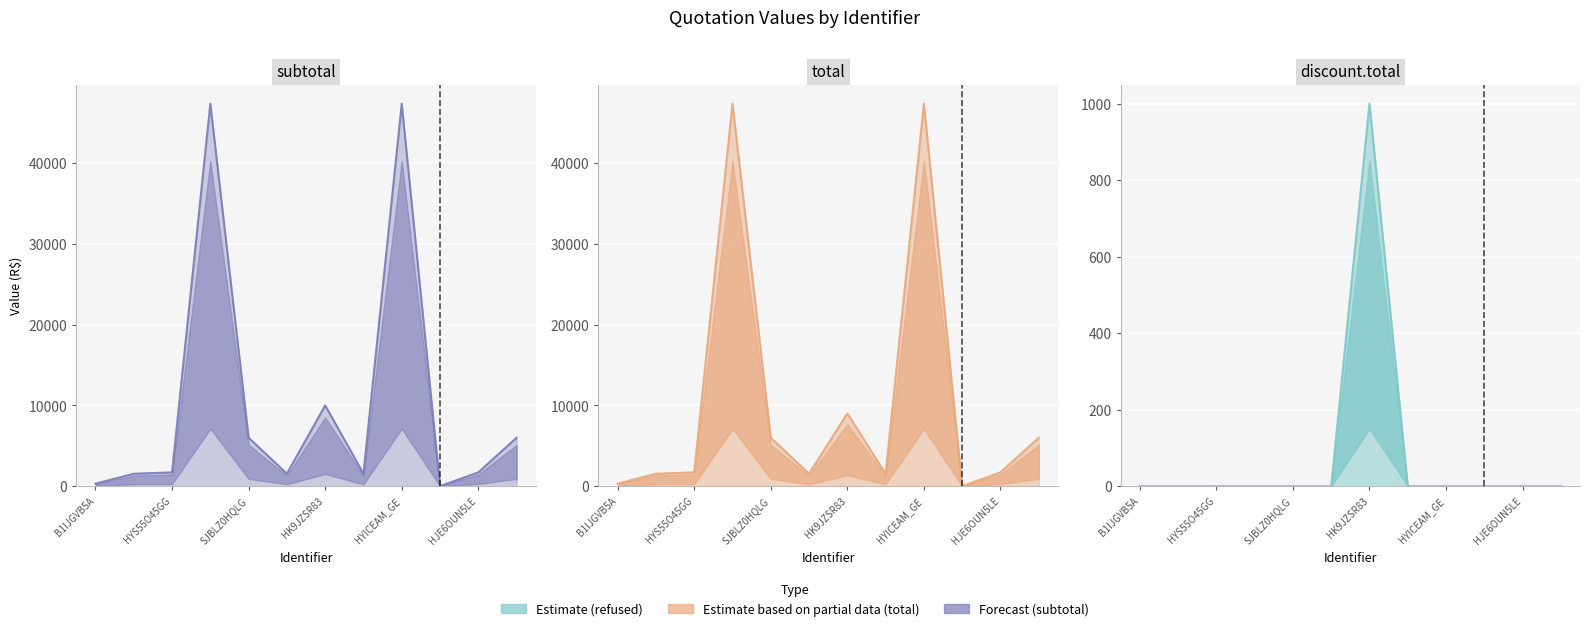

What is the label of the 3rd point from the right?

SK7IYQDNA